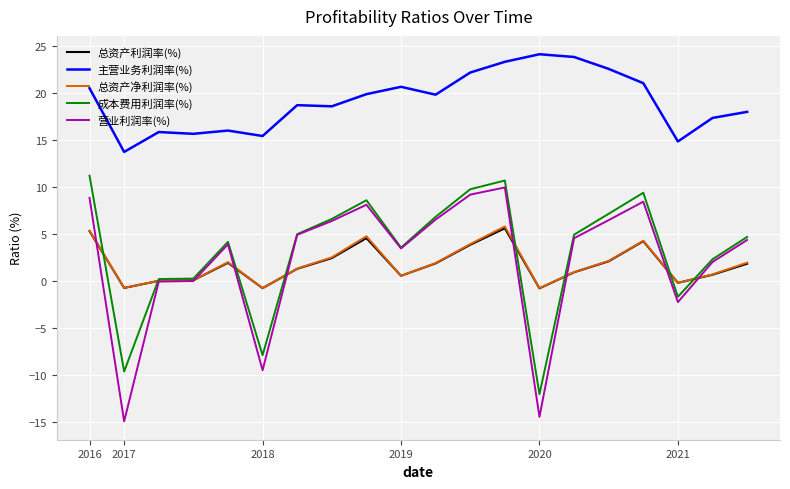

True or false: 总资产利润率(%) and 成本费用利润率(%) intersect in this chart.

True